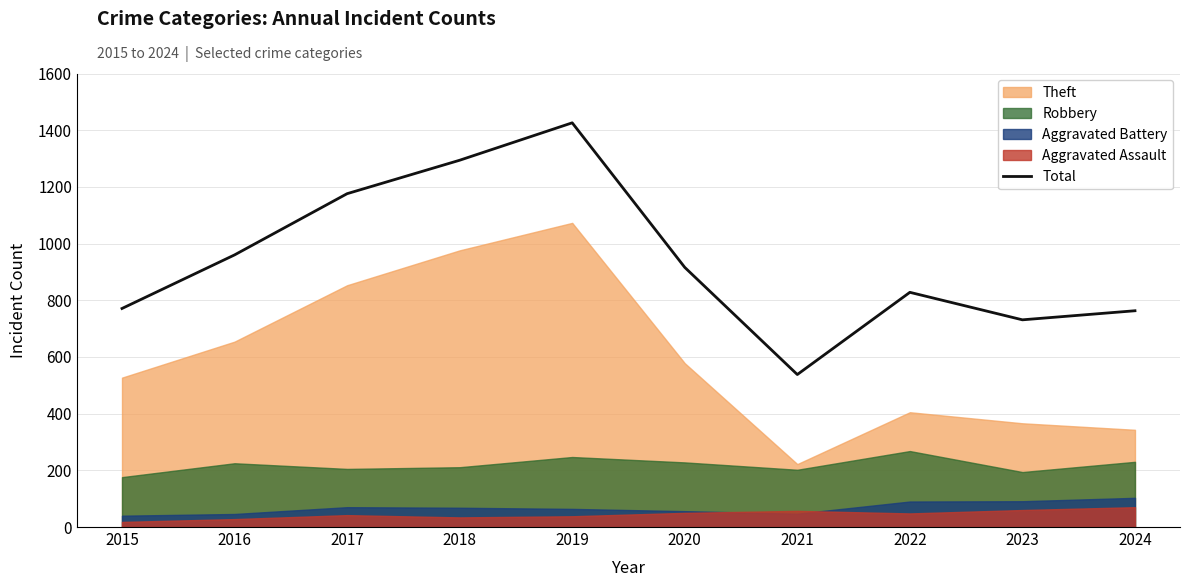

Does the chart have visible grid lines?

Yes